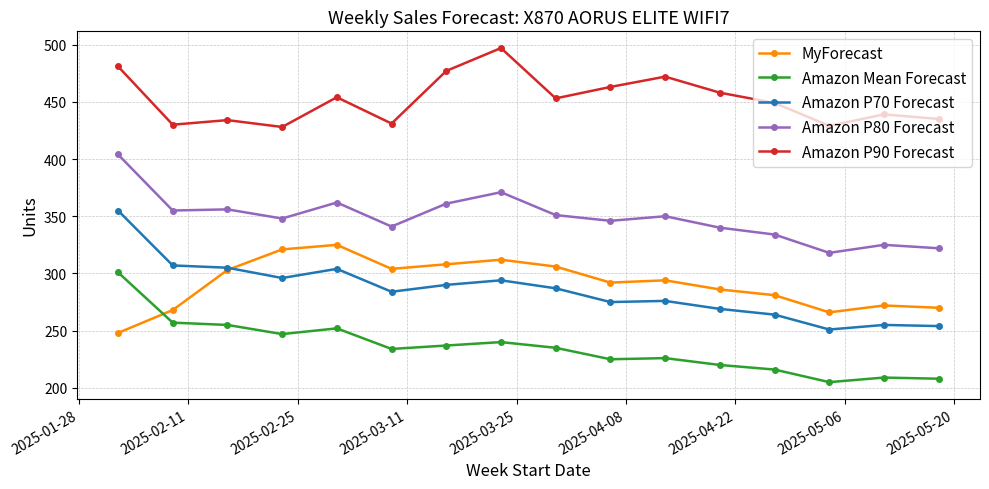

True or false: Amazon P90 Forecast and Amazon P70 Forecast cross at least once.

False